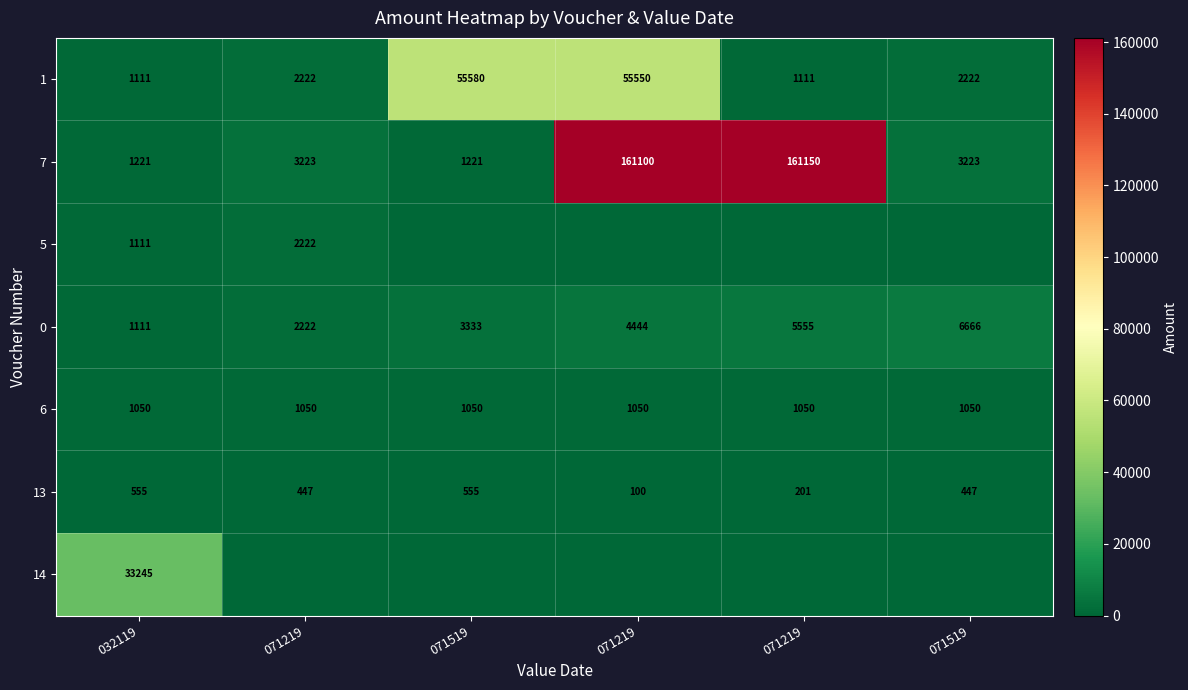

The 1 series shows 750 at 032119. True or false?

False